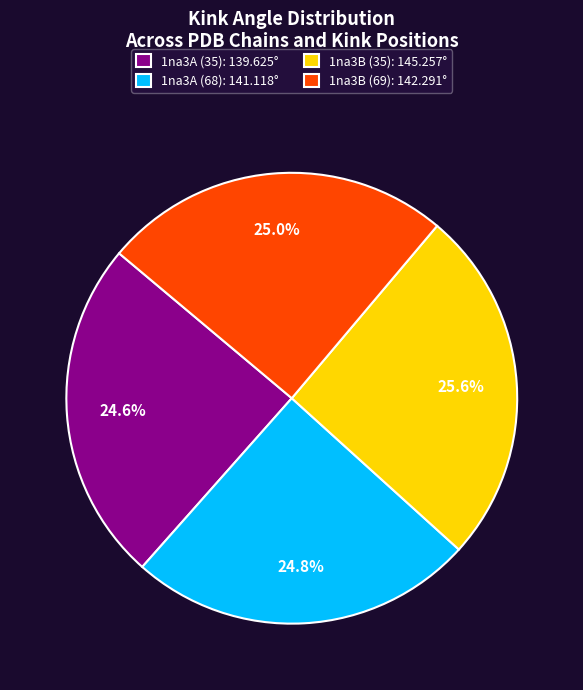

To the nearest percent, what percentage of the pie is 1na3B (35)?

26%